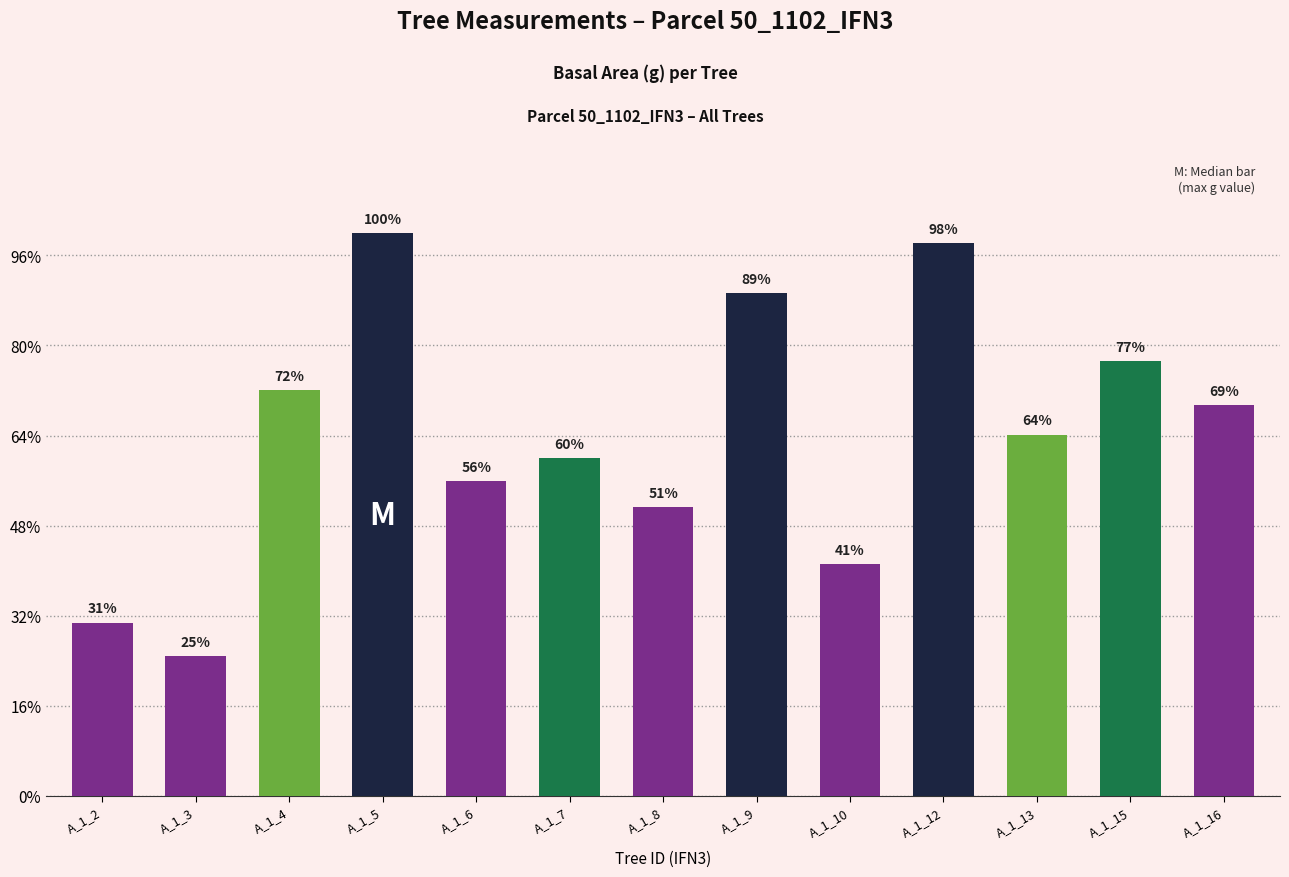

Which has a higher value, A_1_5 or A_1_4?

A_1_5